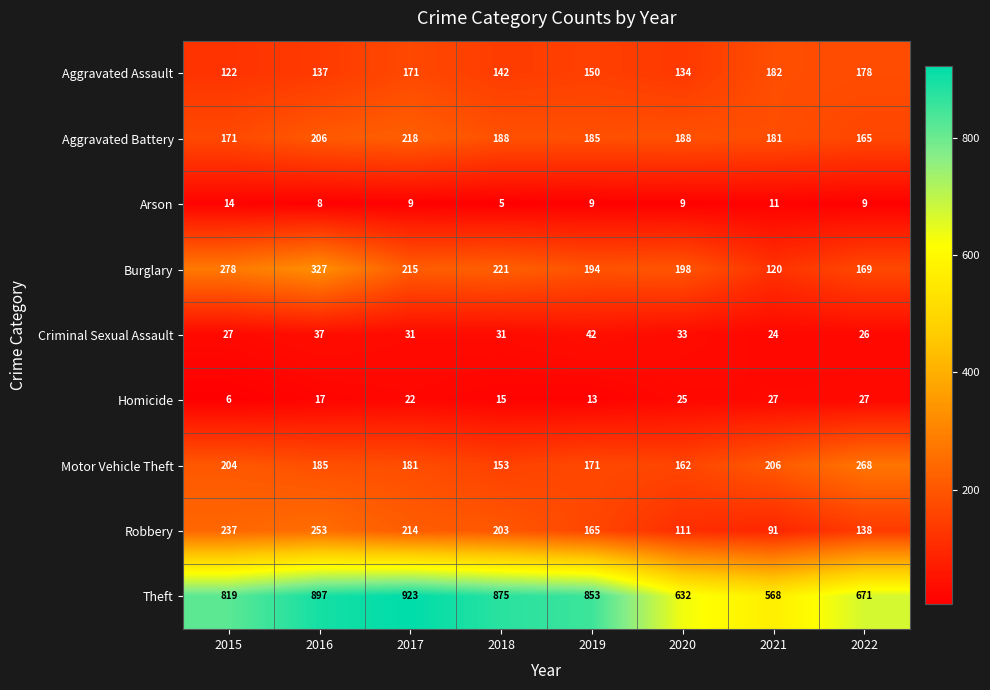

What value does the Aggravated Assault series have at 2021, to the nearest 5?

180